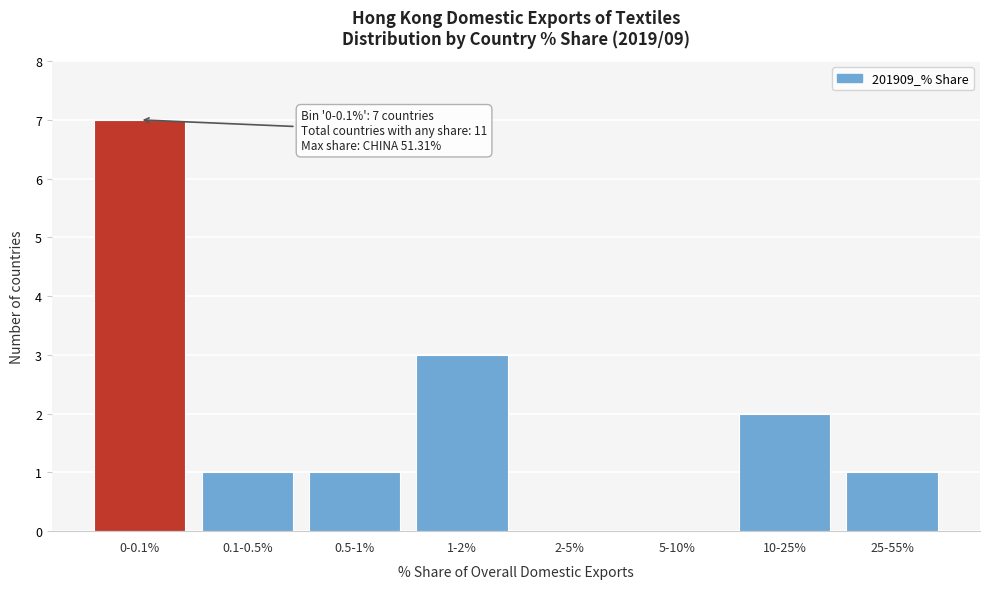

Reading left to right, extract all data points from this chart.

0-0.1%=7	0.1-0.5%=1	0.5-1%=1	1-2%=3	2-5%=0	5-10%=0	10-25%=2	25-55%=1